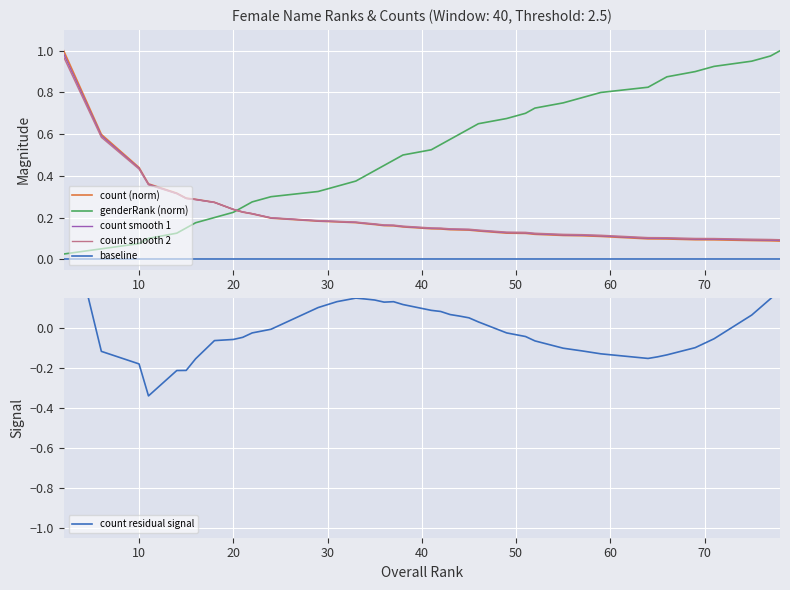

What is the maximum value shown in the chart?

1.0